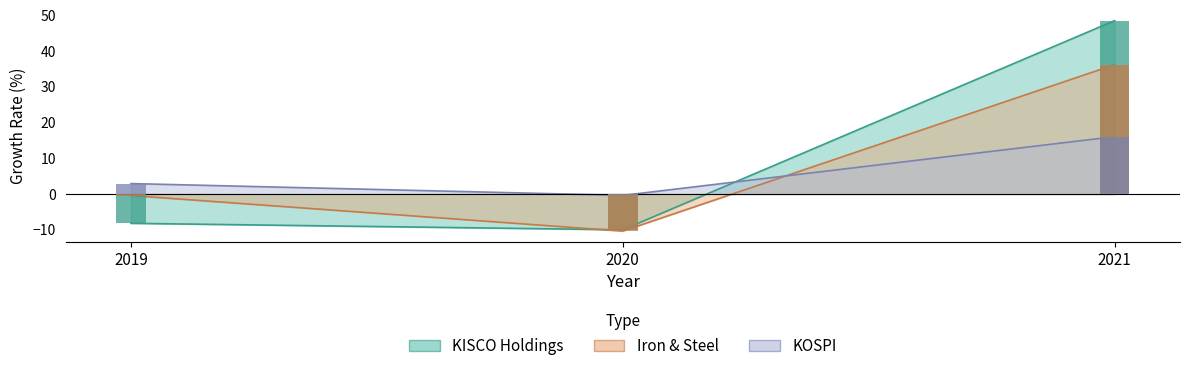

Where is KOSPI nearest to the value 7?

2019